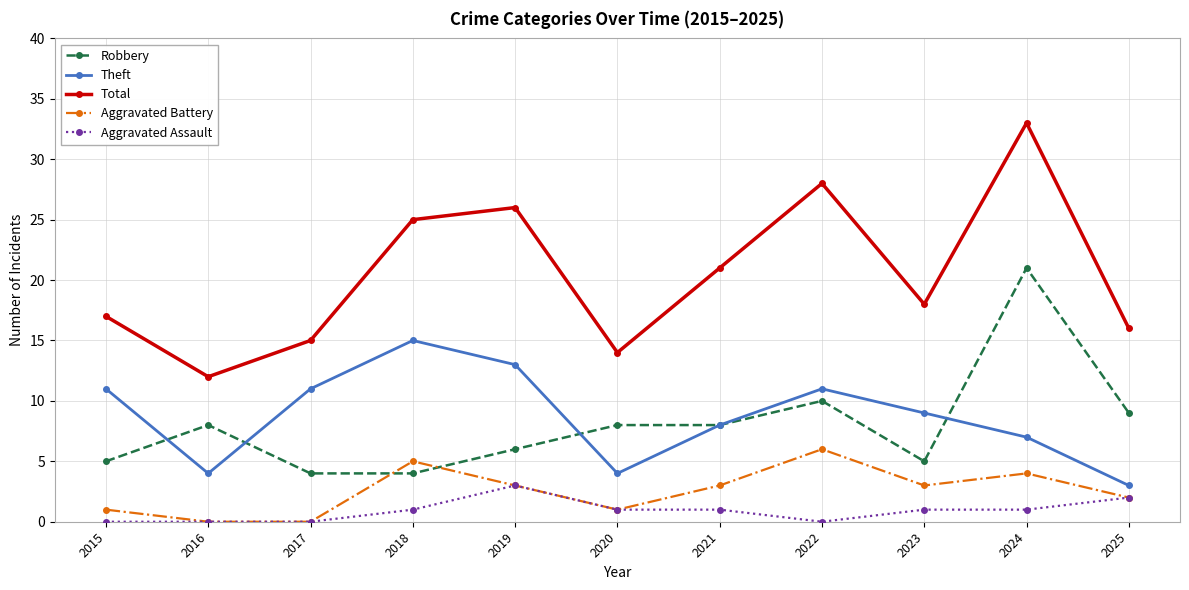

Reading left to right, list all the values displayed in this chart.

Robbery: 5	8	4	4	6	8	8	10	5	21	9
Theft: 11	4	11	15	13	4	8	11	9	7	3
Total: 17	12	15	25	26	14	21	28	18	33	16
Aggravated Battery: 1	0	0	5	3	1	3	6	3	4	2
Aggravated Assault: 0	0	0	1	3	1	1	0	1	1	2